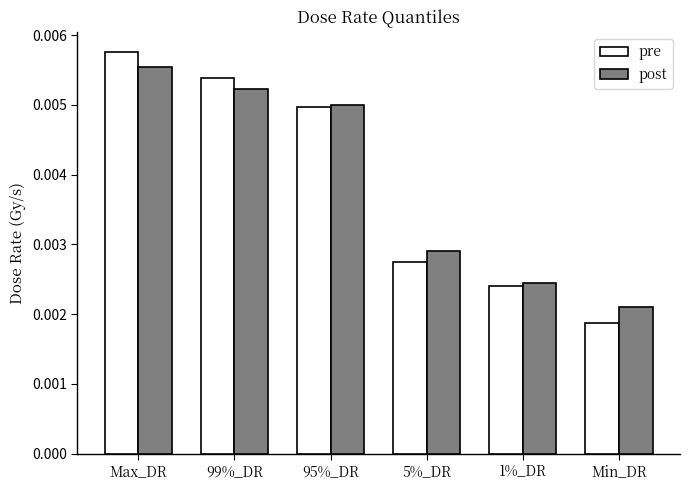

Rank the categories by pre value from highest to lowest.

Max_DR, 99%_DR, 95%_DR, 5%_DR, 1%_DR, Min_DR